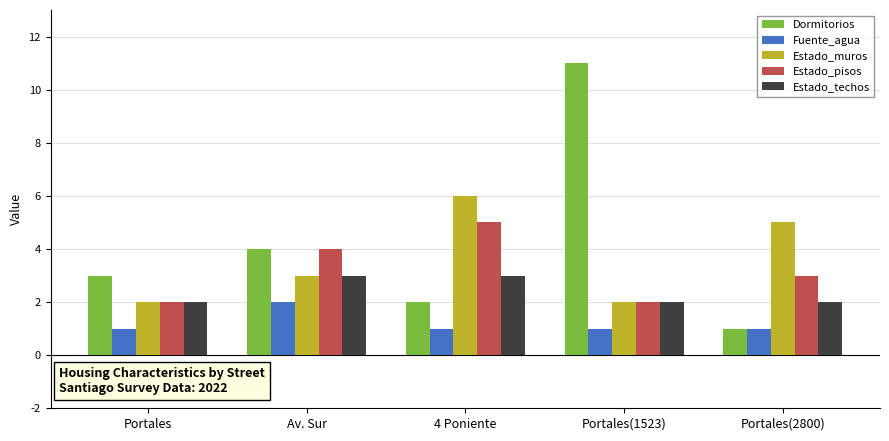

What is the difference between the highest and lowest values at Portales(2800)?

4